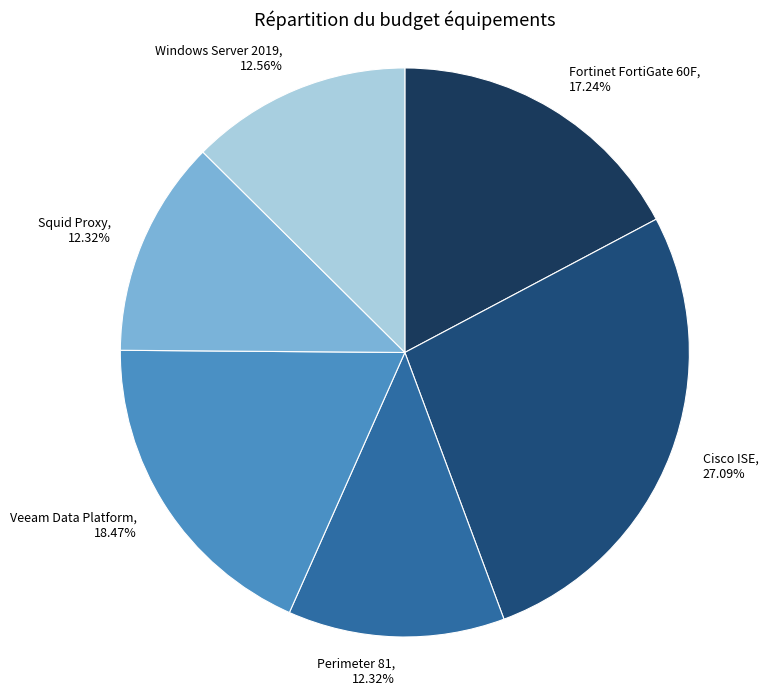

What percentage is the Veeam Data Platform slice, to the nearest percent?

18%